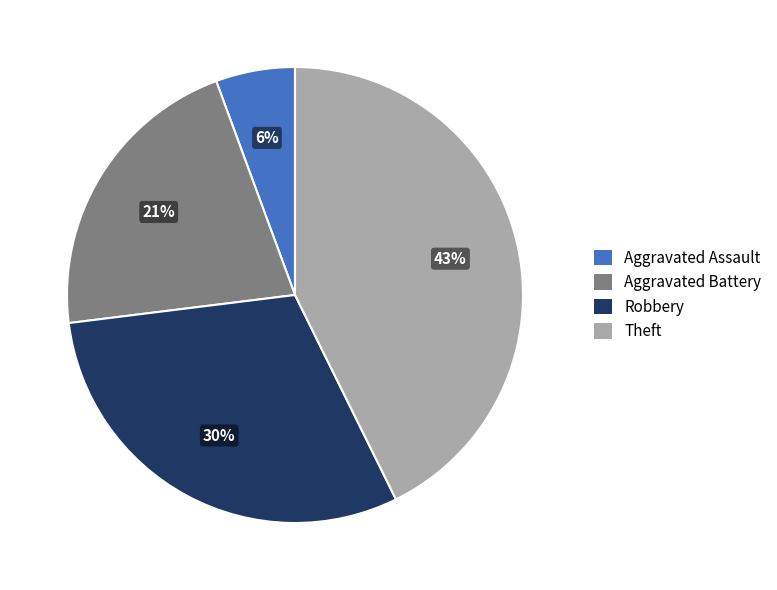

To the nearest percent, what portion does Aggravated Assault represent?

6%